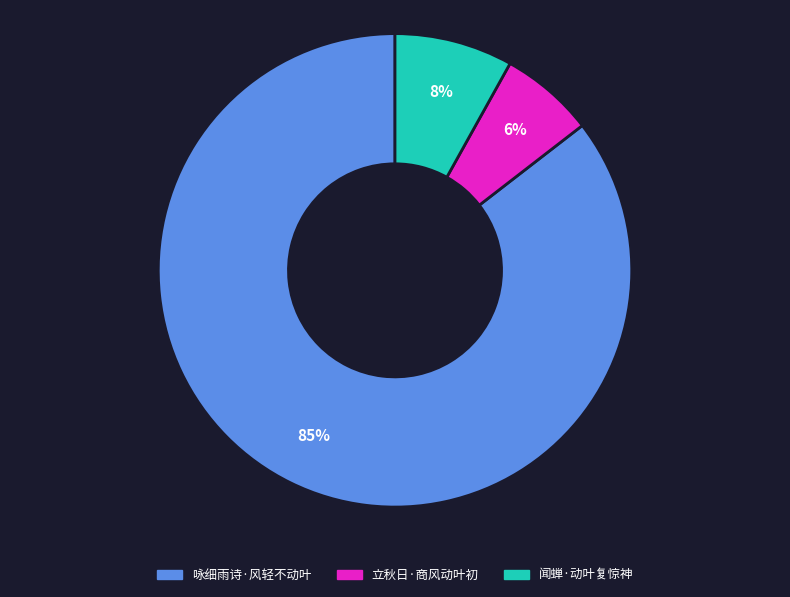

What percentage is the 立秋日·商风动叶初 slice, to the nearest percent?

6%